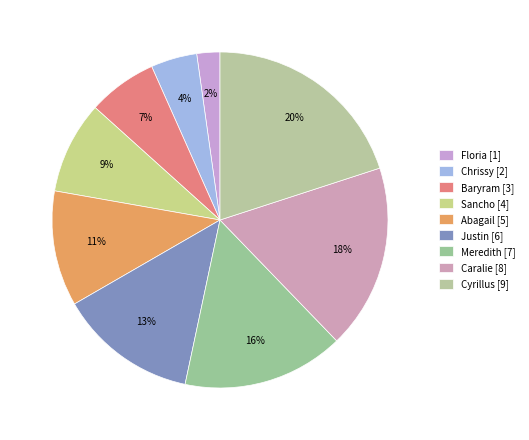

Which slice is the smallest?

Floria